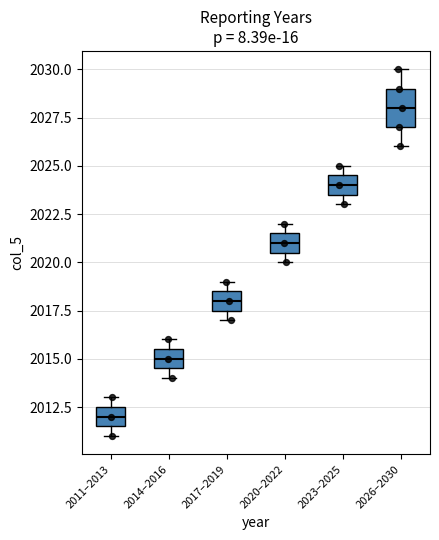

Which box has the highest median line?

2026–2030